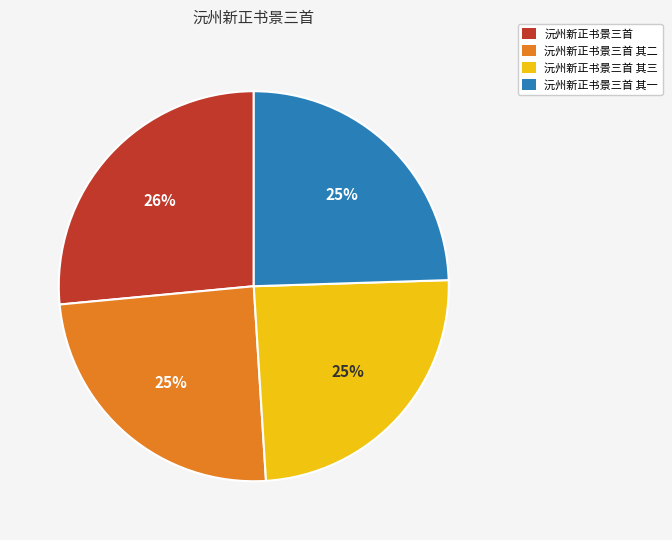

The 沅州新正书景三首 其二 slice represents 25% of the pie. True or false?

True